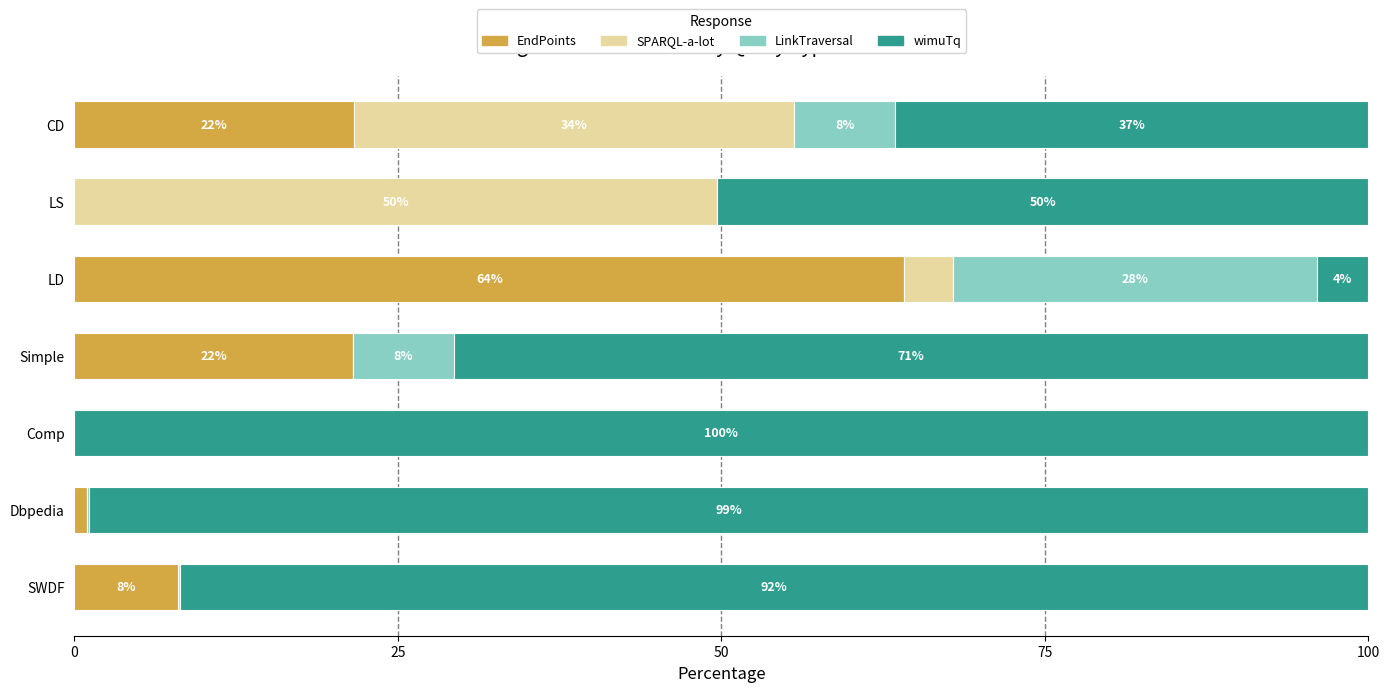

What is the total value across all series at Dbpedia?

100.0